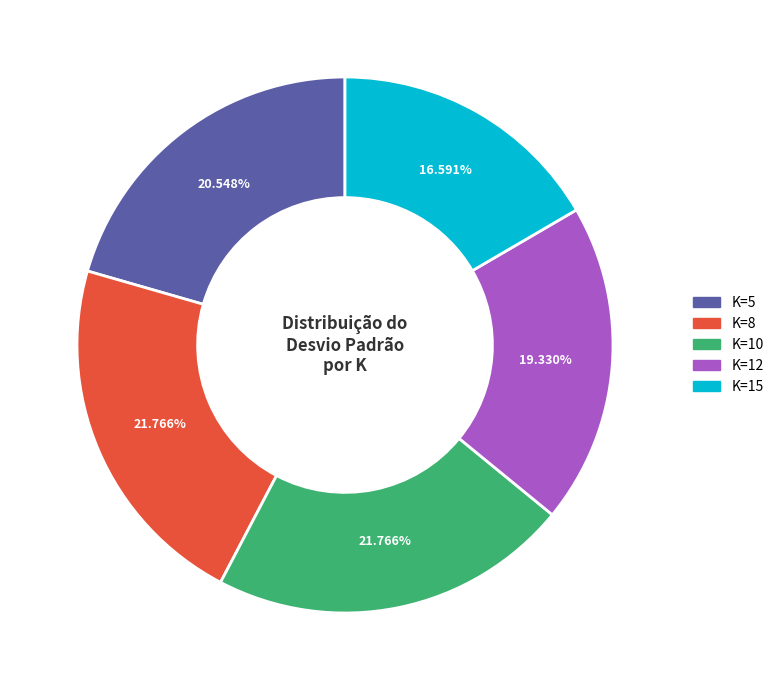

True or false: K=12 accounts for 8% of the total.

False